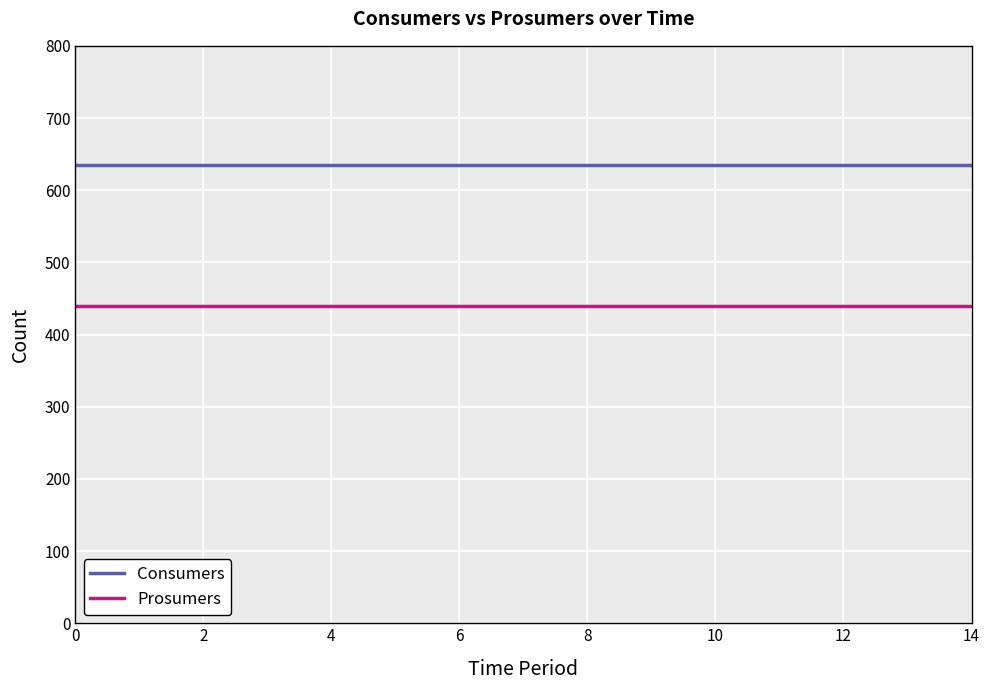

Reading left to right, transcribe all the data shown in this chart.

Consumers: 635	635	635	635	635	635	635	635	635	635	635	635	635	635	635
Prosumers: 440	440	440	440	440	440	440	440	440	440	440	440	440	440	440